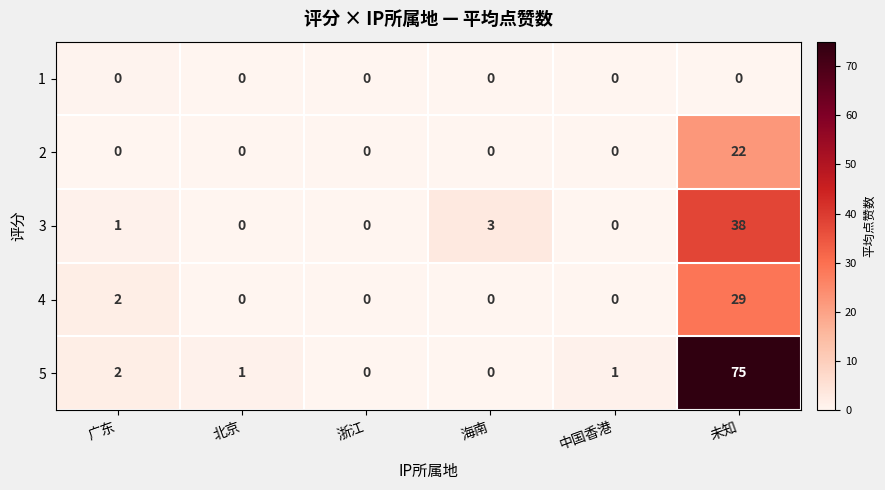

What is the total value across all series at 广东?

5